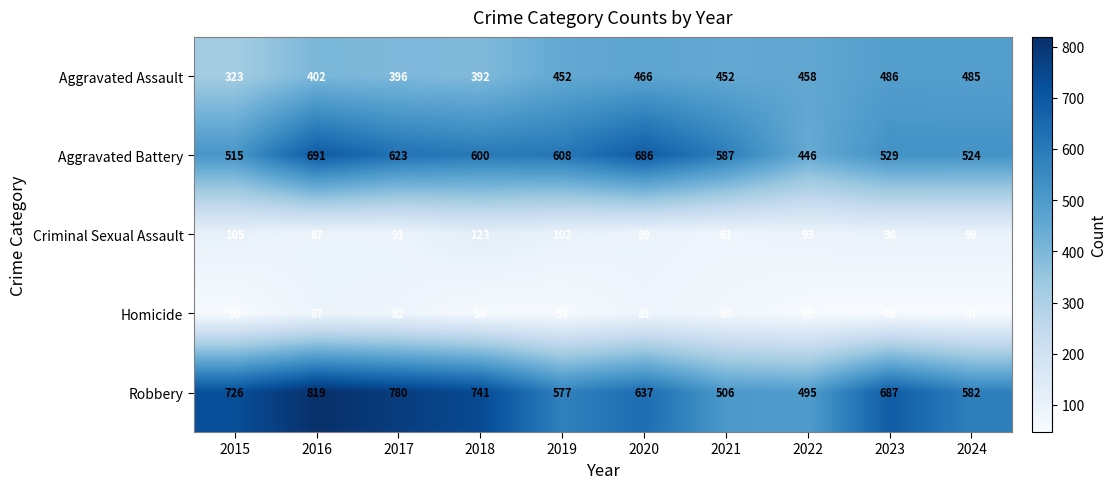

What is the maximum value shown in the chart?

819